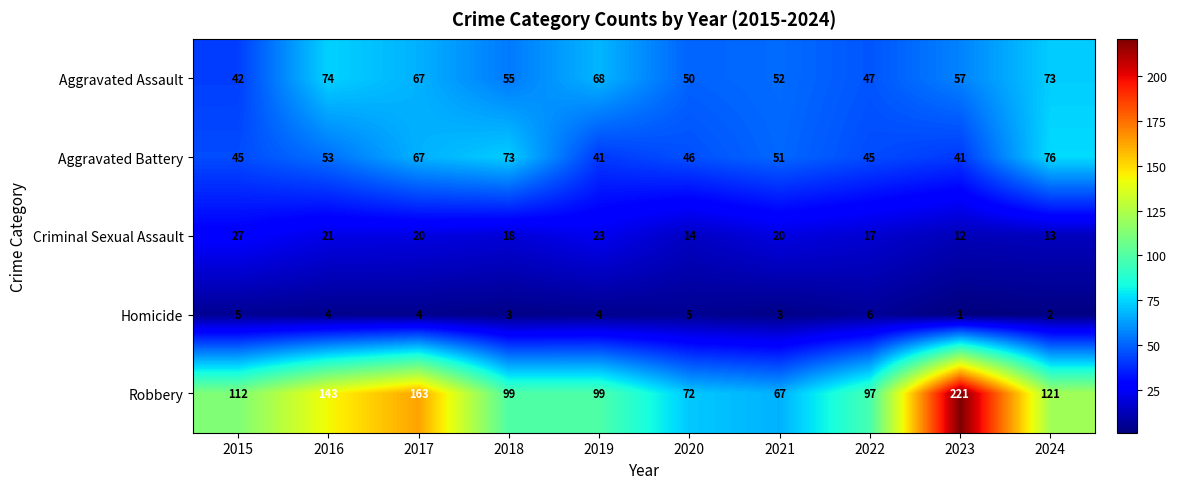

What is the difference between the maximum and second lowest values in the Criminal Sexual Assault series?

14